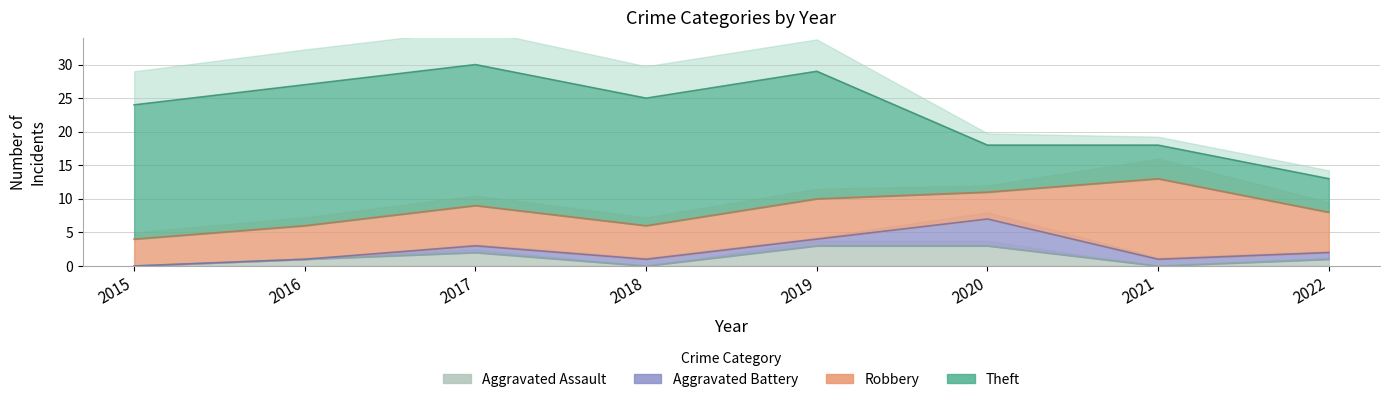

Count the number of categories in the chart.

8